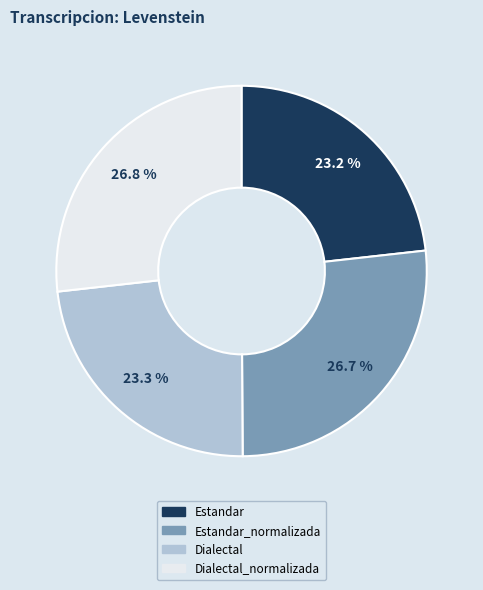

Does any single category account for the majority?

No